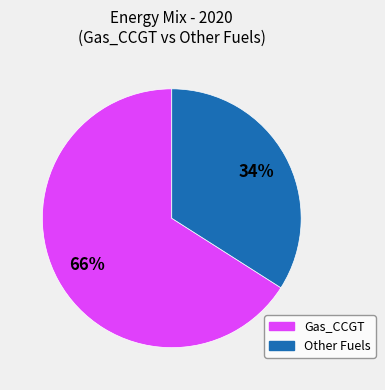

To the nearest percent, what is the difference between the largest and smallest slice percentages?

32%